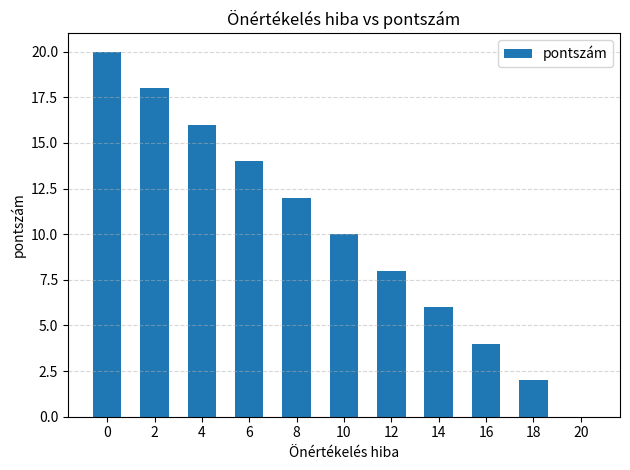

How many categories are shown in the chart?

11